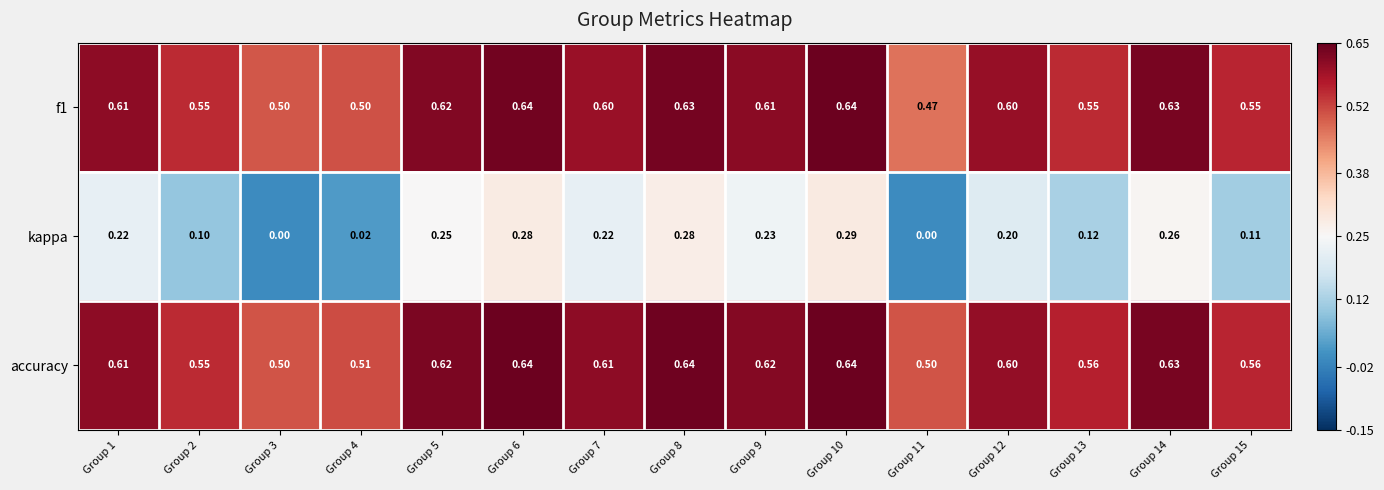

Is the value of f1 at Group 10 greater than the value of accuracy at Group 3?

Yes